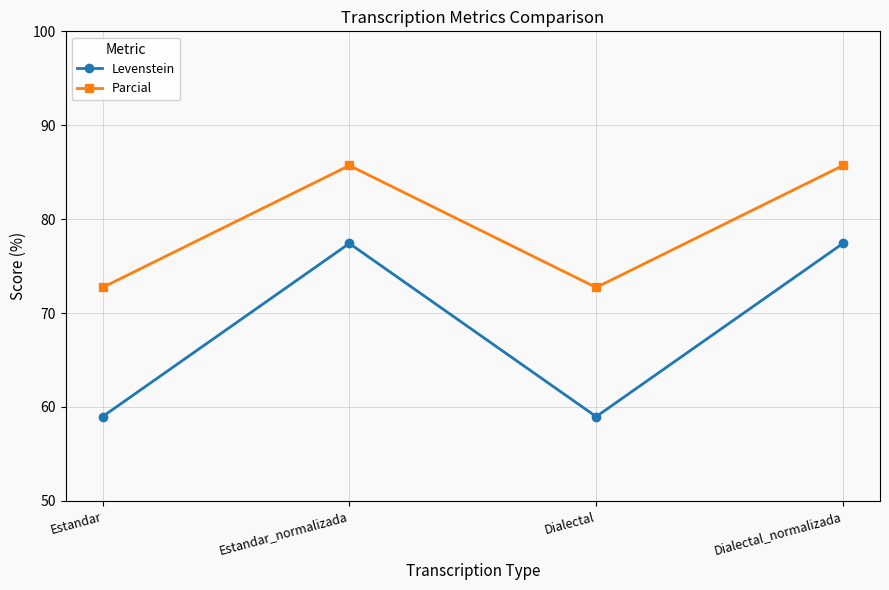

Which series has the largest range (max minus min)?

Levenstein